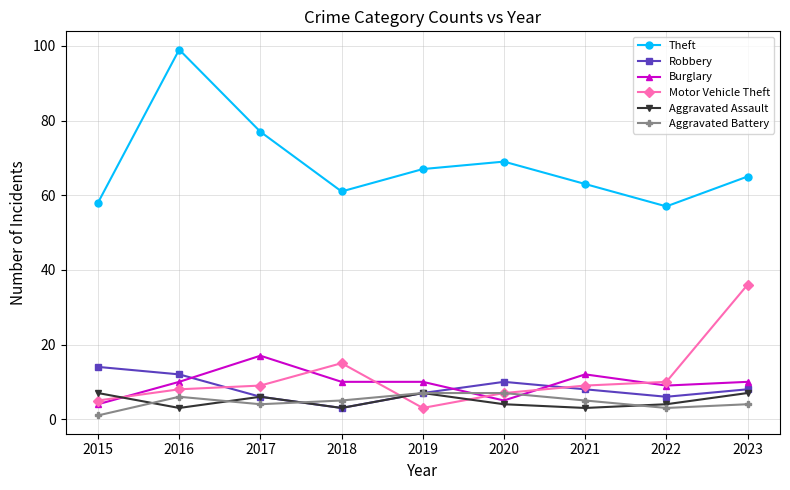

Which series has the widest spread of values?

Theft